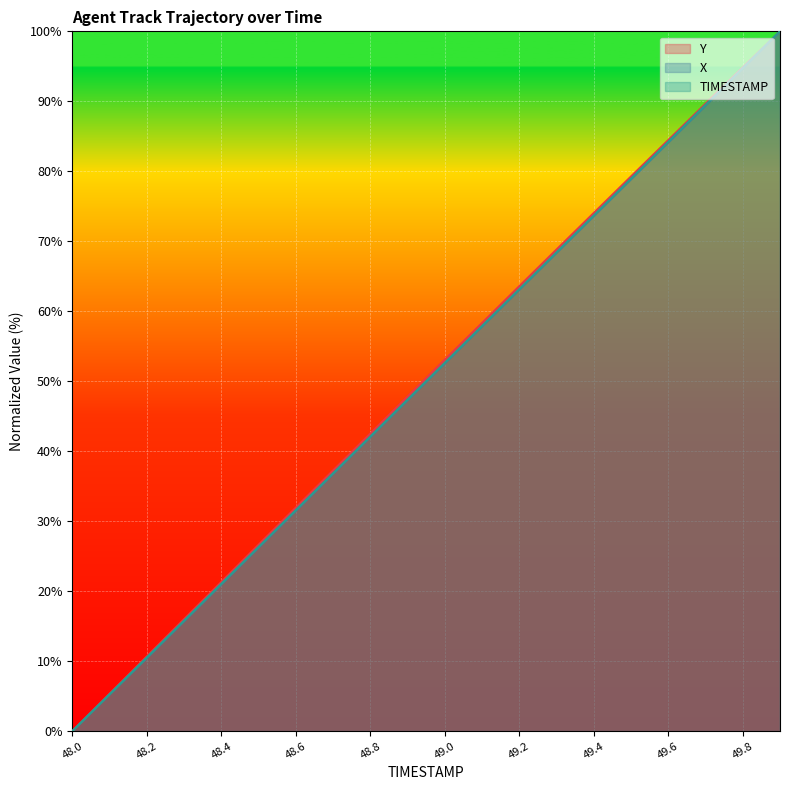

Where does the TIMESTAMP series first go above 52?

49.0